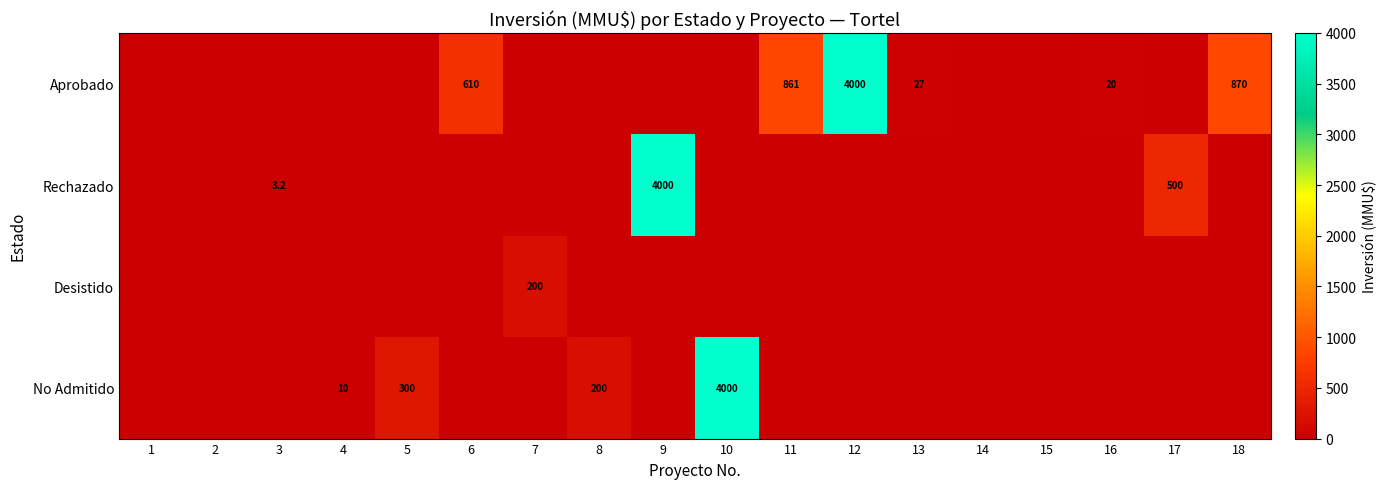

Between 3 and 11, which is larger?

11